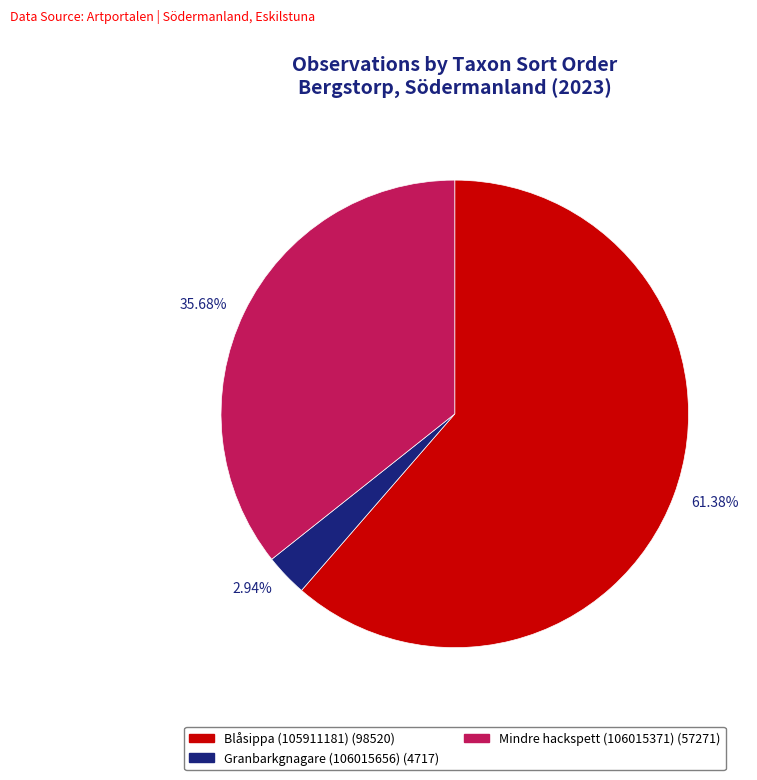

To the nearest percent, what is the difference between the Blåsippa (105911181) and Granbarkgnagare (106015656) slice percentages?

58%